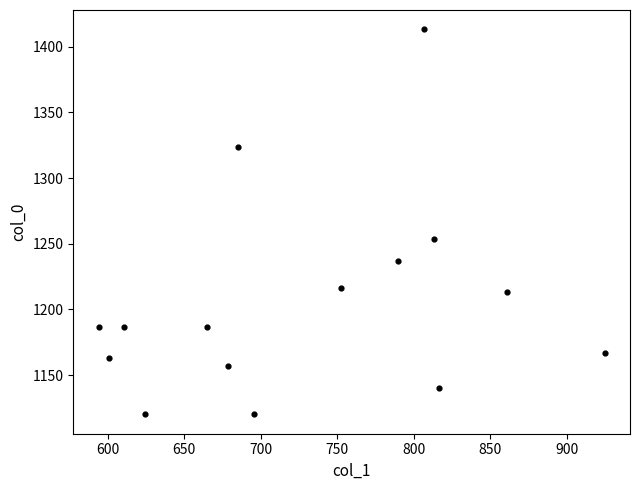

What is the range of X values (max minus min)?

330.8